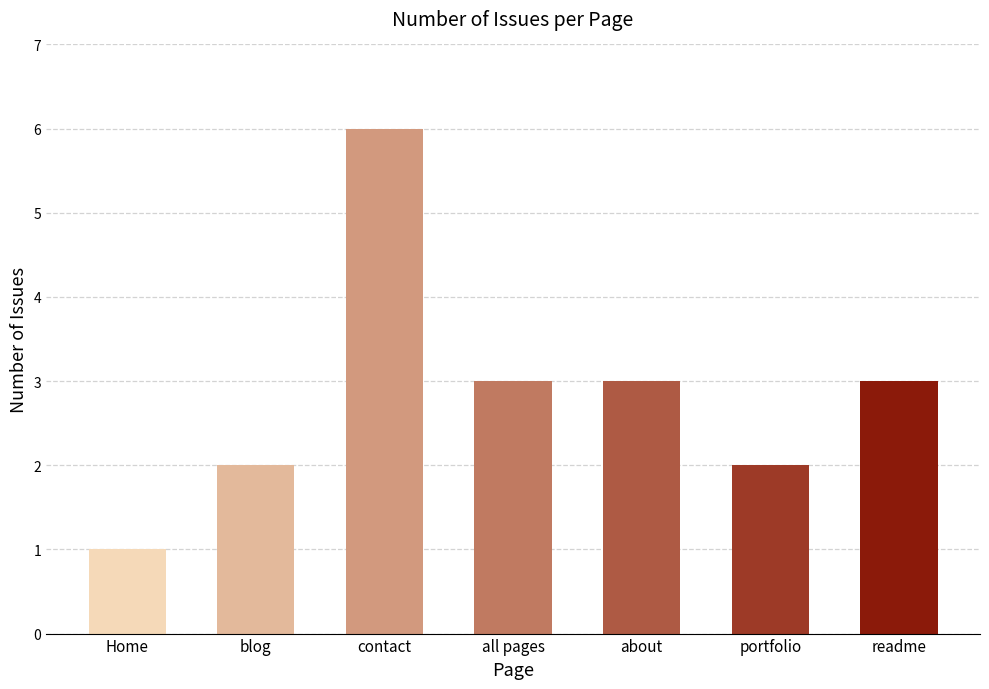

The value at portfolio is 0. True or false?

False